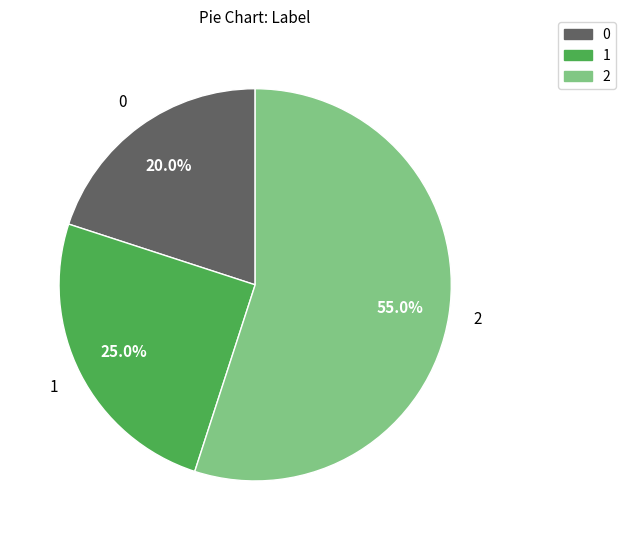

To the nearest percent, what is the average slice percentage?

33%